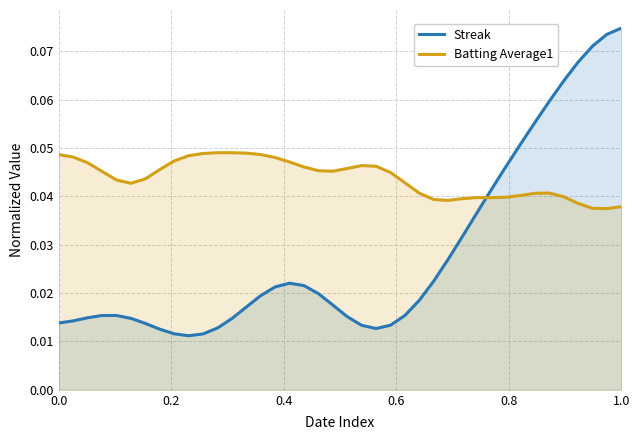

Which series has the largest range (max minus min)?

Streak